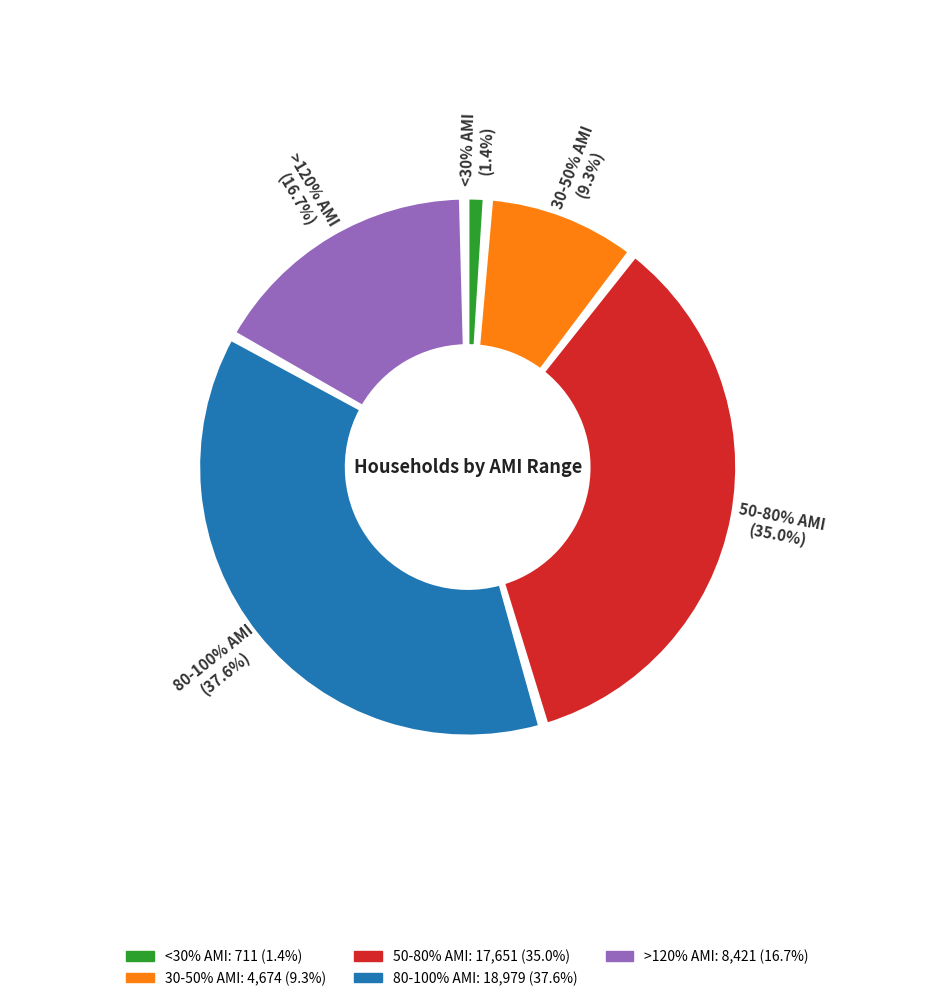

Is there any slice that represents more than half of the pie?

No